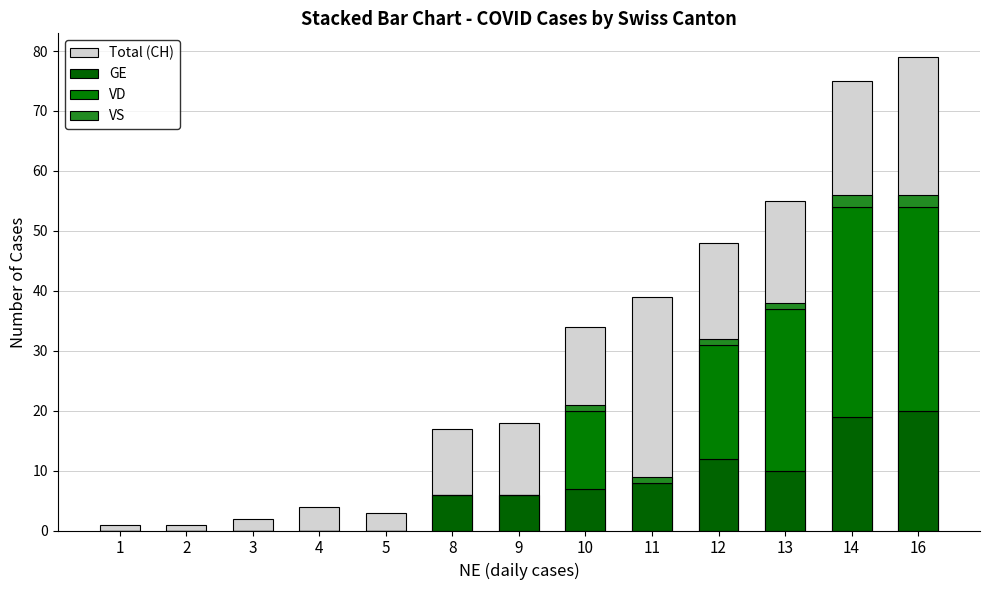

What is the average value of the Total (CH) series?

29